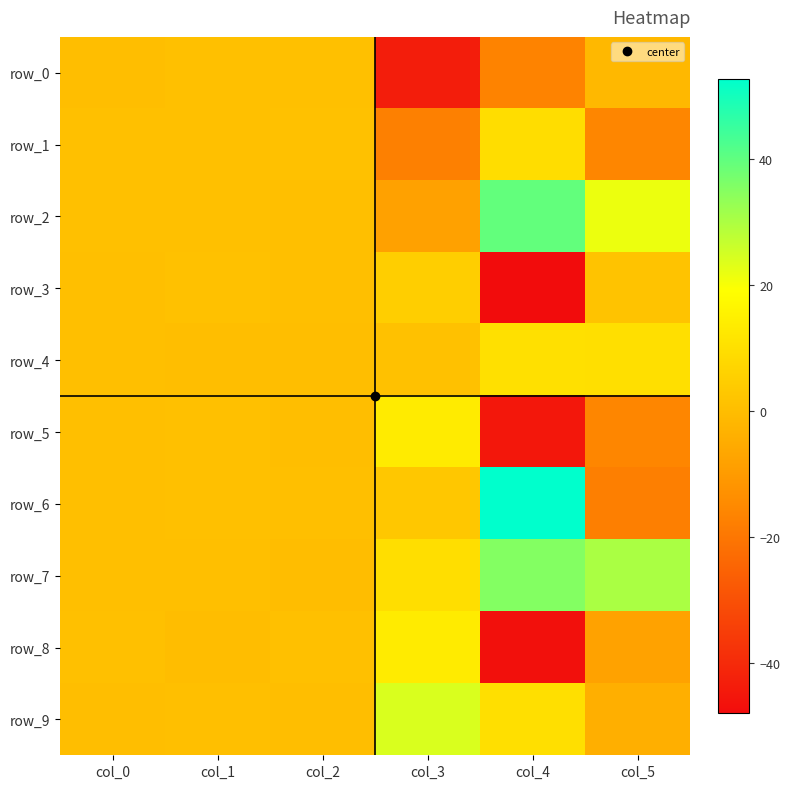

List the series in order of their peak value, highest first.

row_6, row_2, row_7, row_9, row_5, row_8, row_4, row_1, row_3, row_0